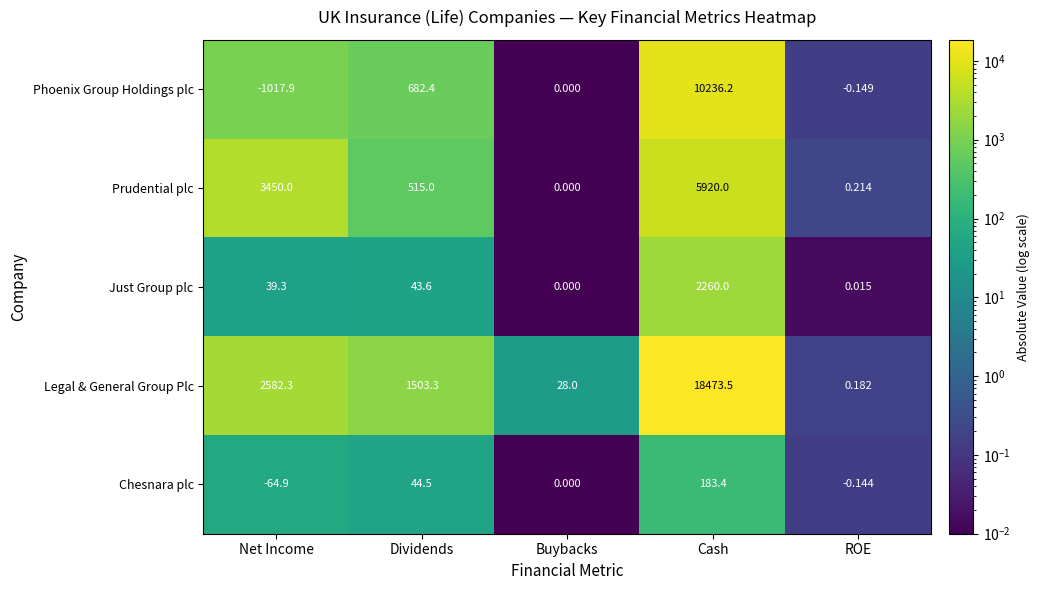

List the series in order of their peak value, highest first.

Legal & General Group Plc, Phoenix Group Holdings plc, Prudential plc, Just Group plc, Chesnara plc